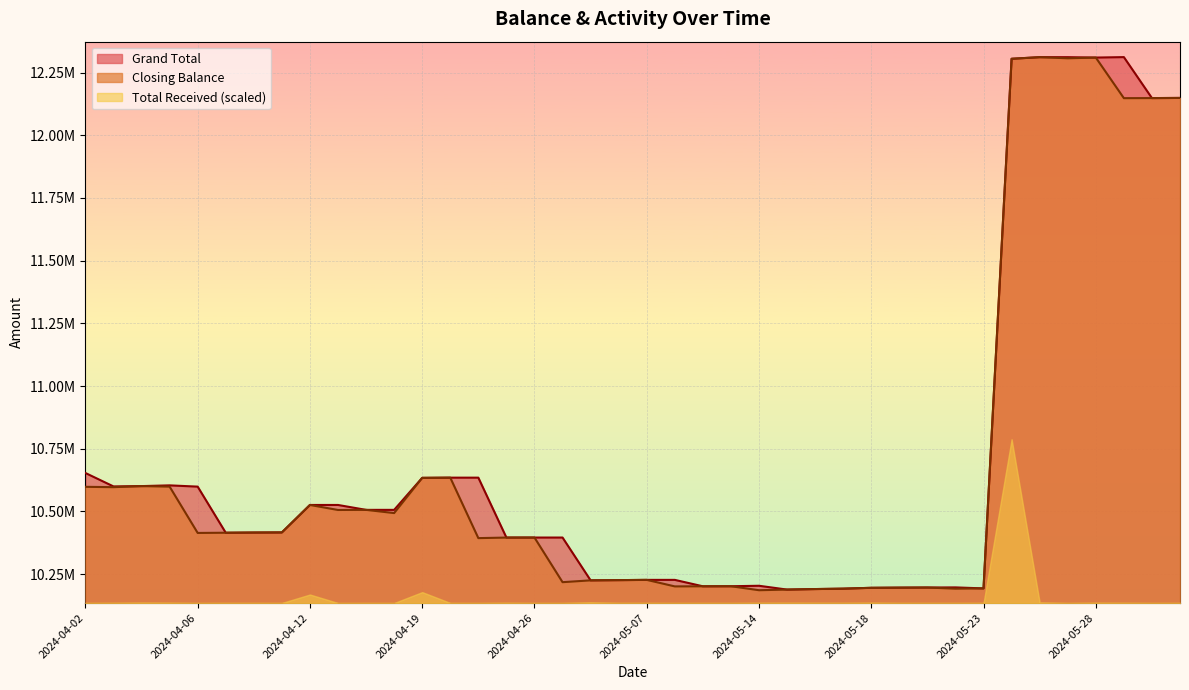

At which label does Grand Total first exceed 10416486?

2024-04-02